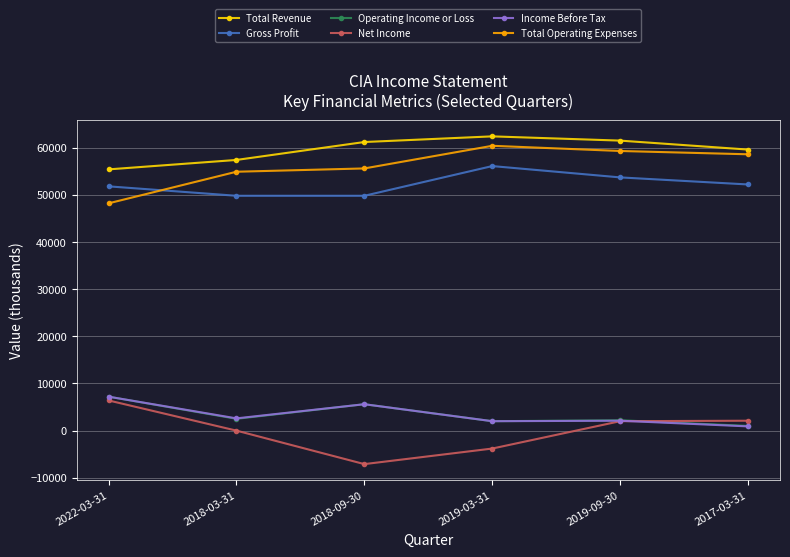

True or false: Income Before Tax and Total Operating Expenses intersect in this chart.

False